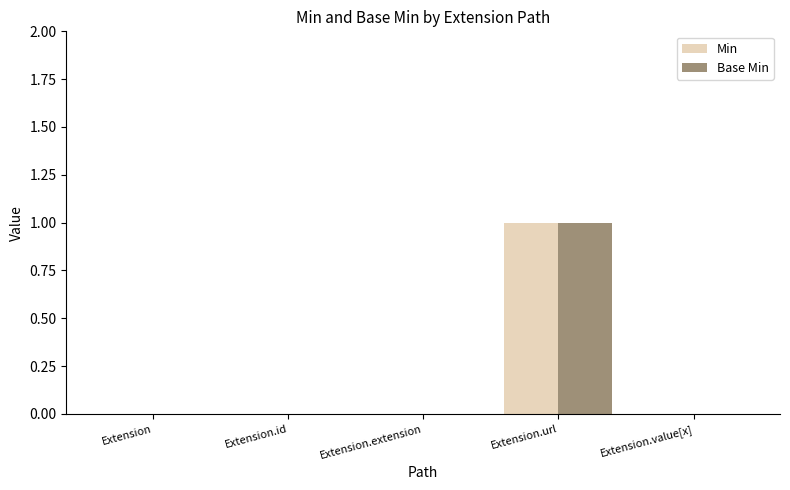

The value of Base Min at Extension.value[x] is 0. True or false?

True